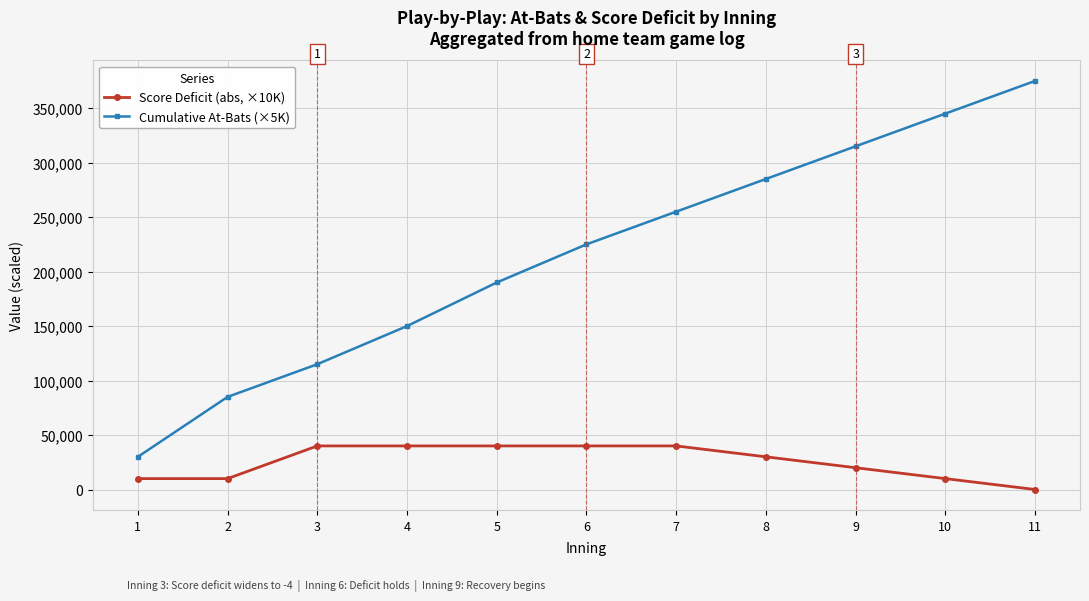

Which series has the largest range (max minus min)?

Cumulative At-Bats (×5K)